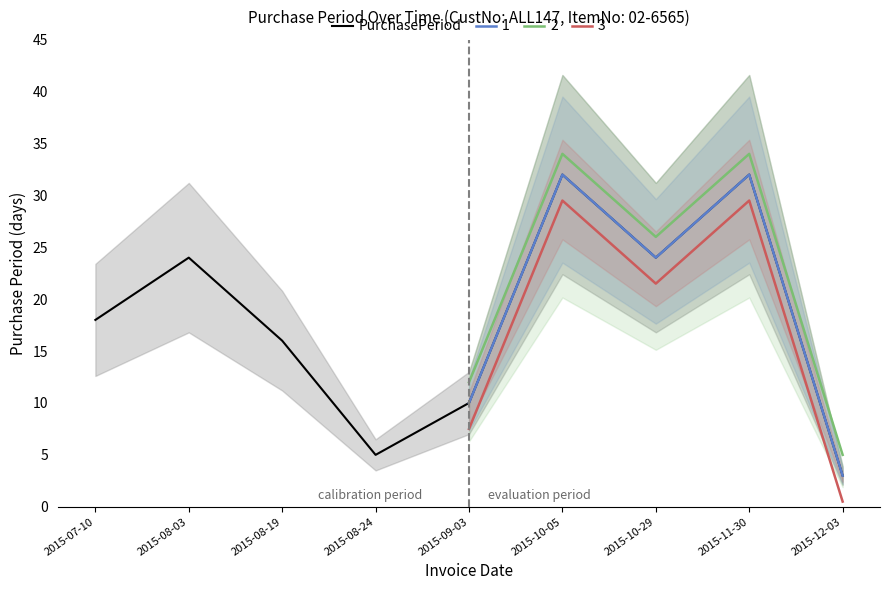

Reading left to right, list all the values displayed in this chart.

18	24	16	5	10	32	24	32	3